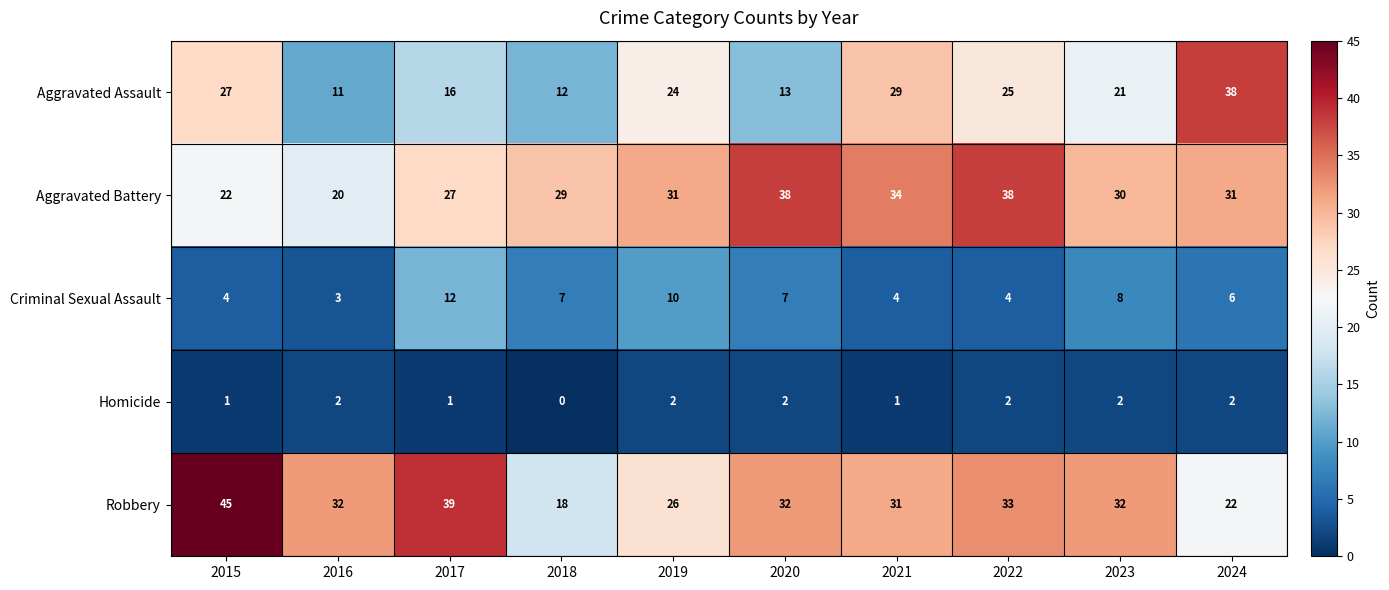

What is the sum of all Robbery values?

310